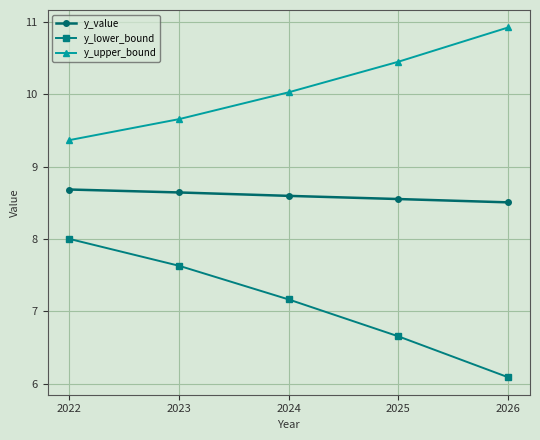

True or false: y_upper_bound and y_value cross at least once.

False